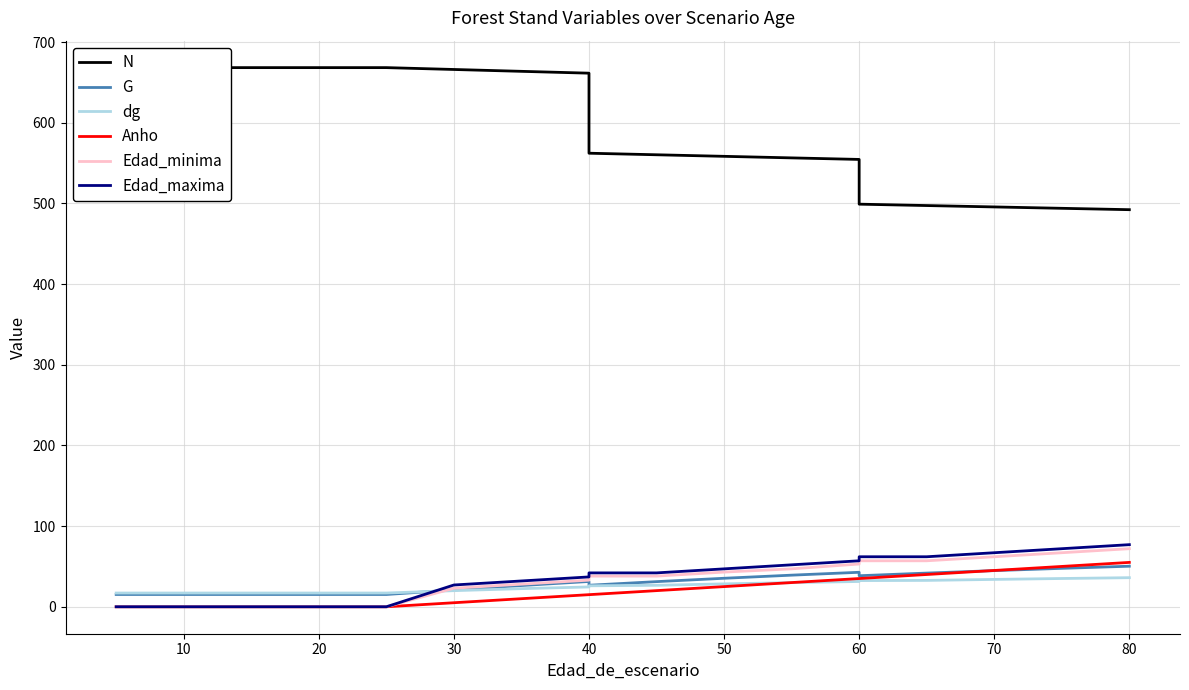

Which has a higher value, 17 or 15?

15